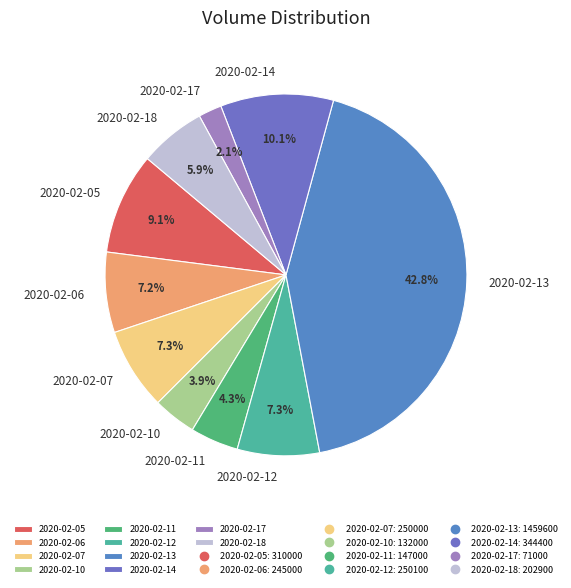

What is the largest slice in the pie chart?

2020-02-13